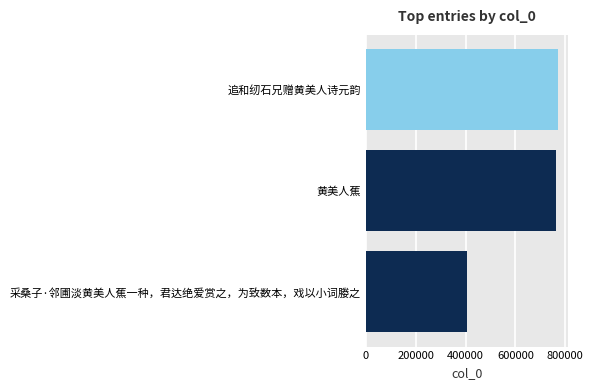

How many values are below 762596?

1